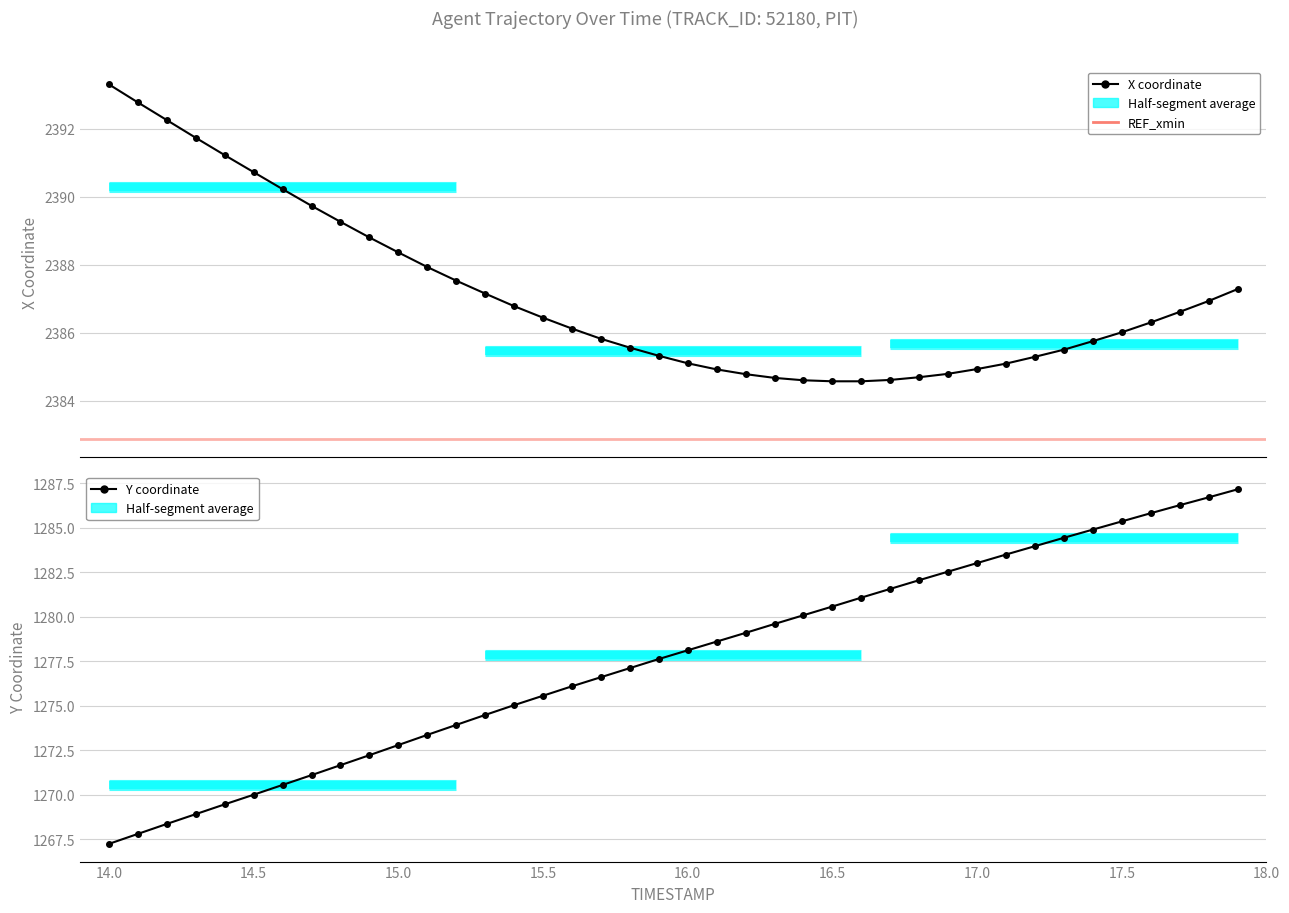

What is the spread (max minus min) of values at 14.0?

1125.0